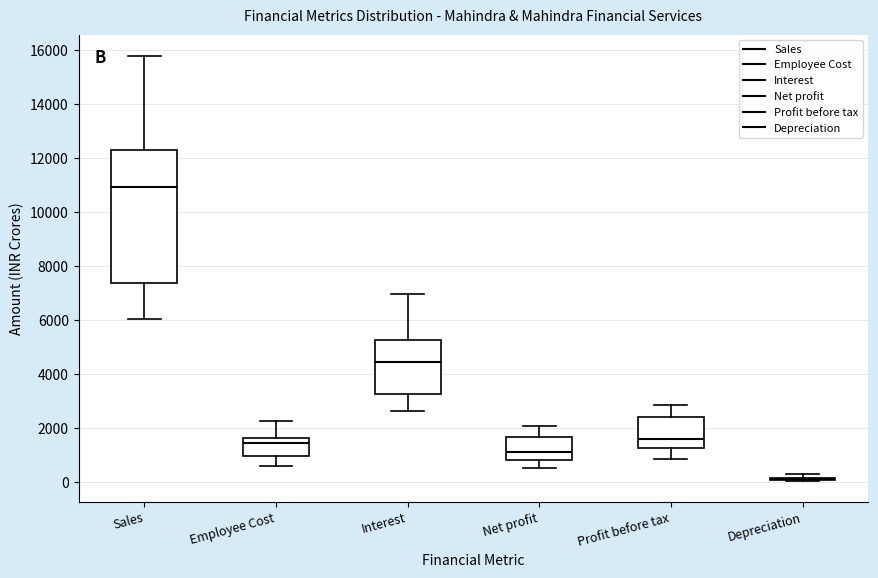

Where is the lower edge of the box for Net profit on the y-axis? The values are not printed on the chart, so give them approximately, as read against the axis.

800